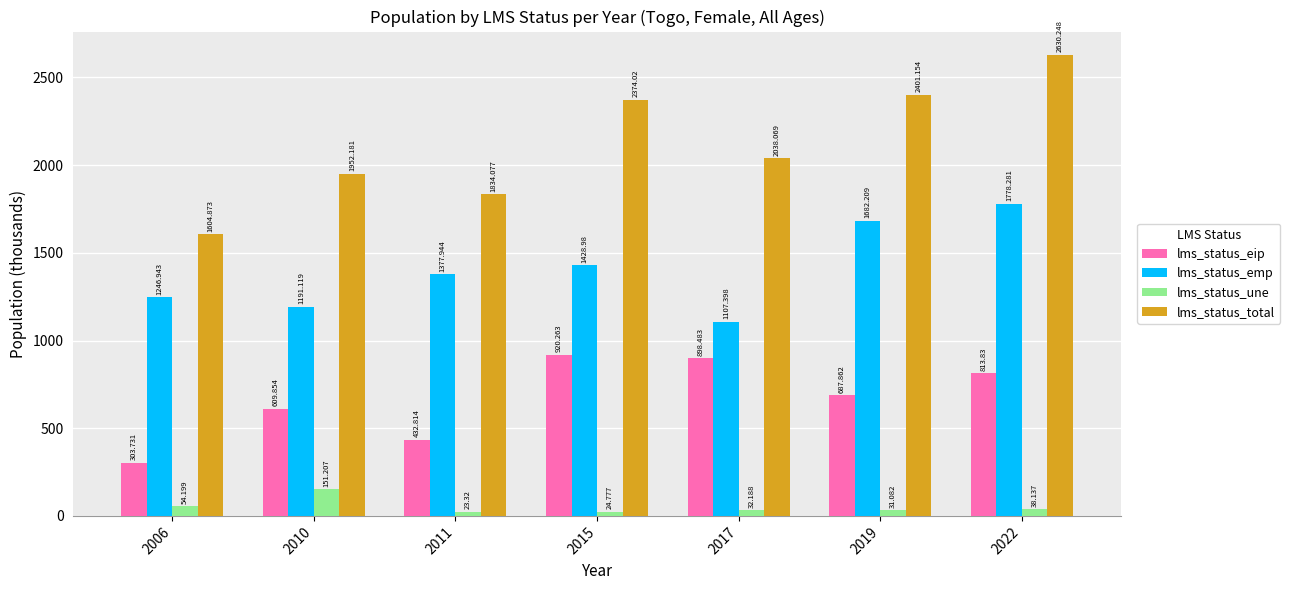

What is the difference between the maximum and minimum values in the lms_status_emp series?

670.9